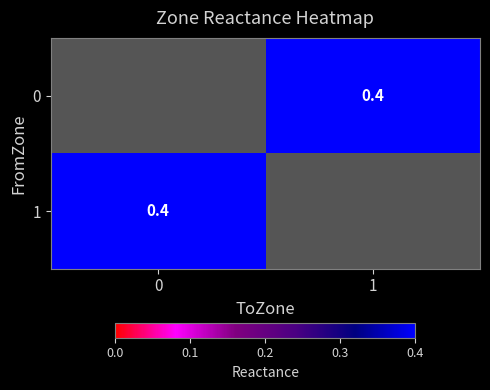

At which category does the chart reach its minimum across all series?

1